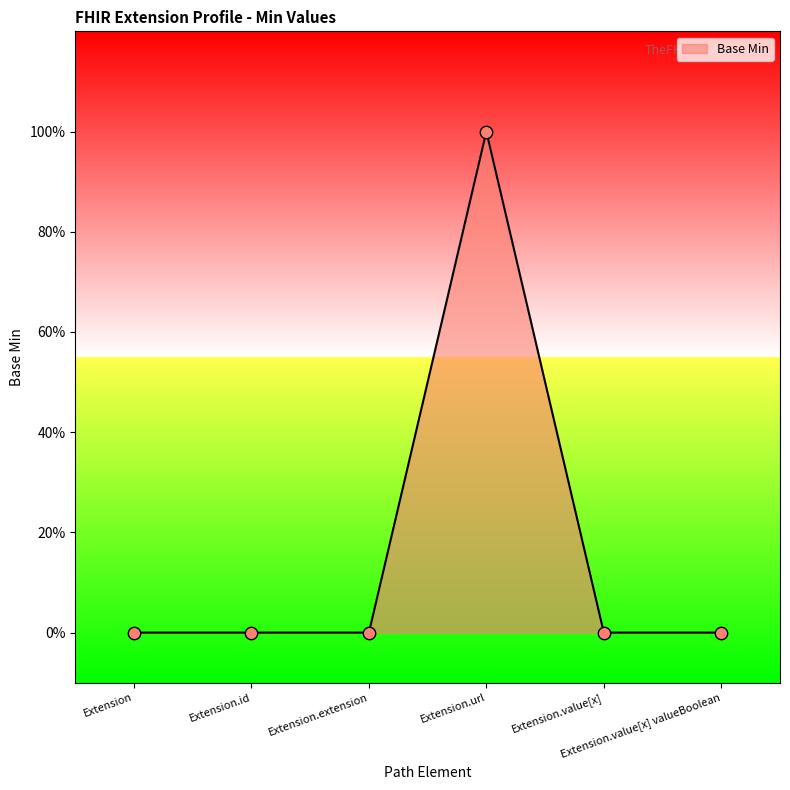

Between Extension.value[x] and Extension.extension, which is larger?

Extension.value[x]